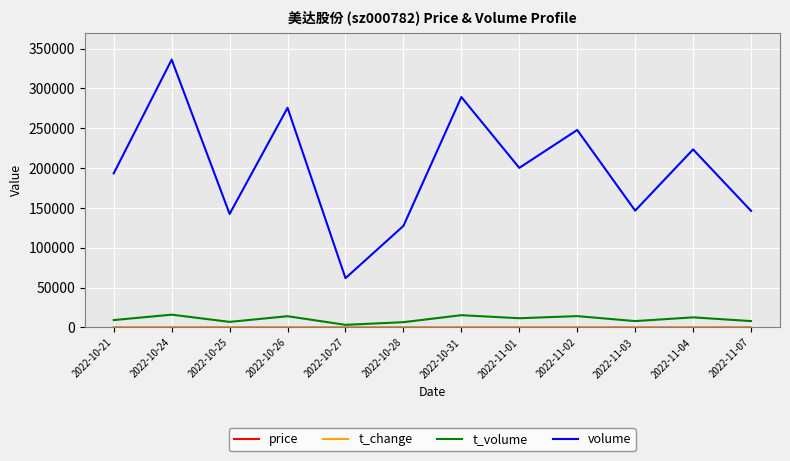

Which series has the largest total across all categories?

volume